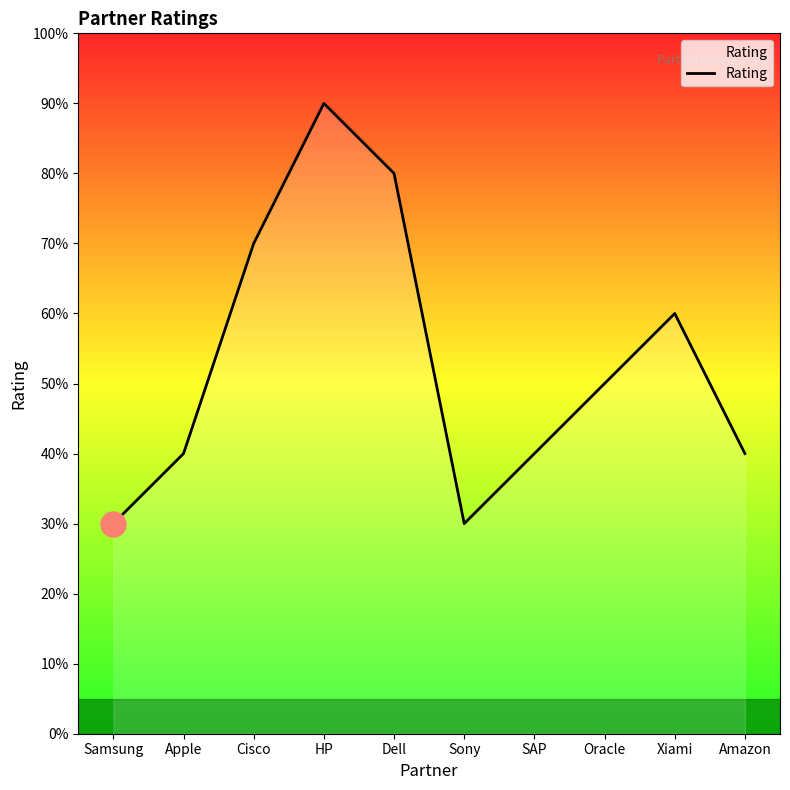

Is this an area chart (filled region under the line)?

Yes